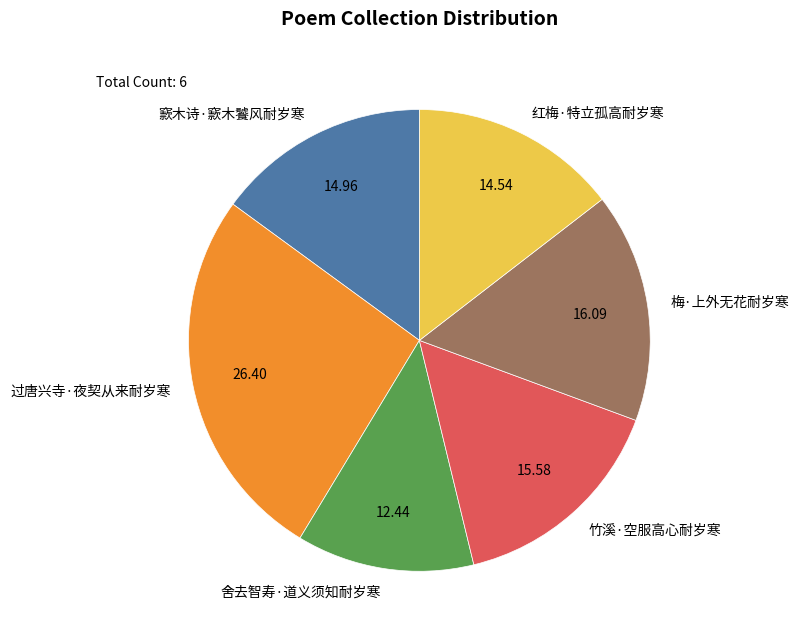

Do 红梅·特立孤高耐岁寒 and 梅·上外无花耐岁寒 together represent more than half of the pie?

No